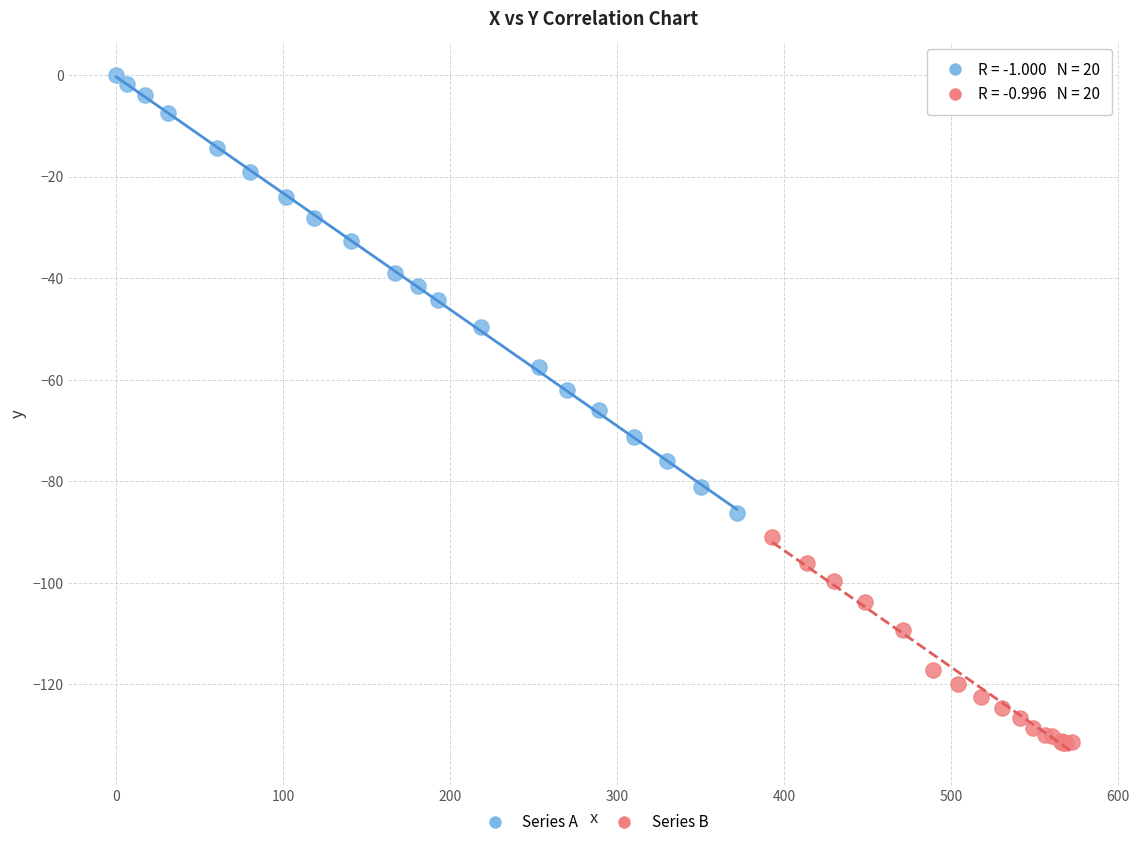

What are all the series names shown in the legend?

Series A, Series B